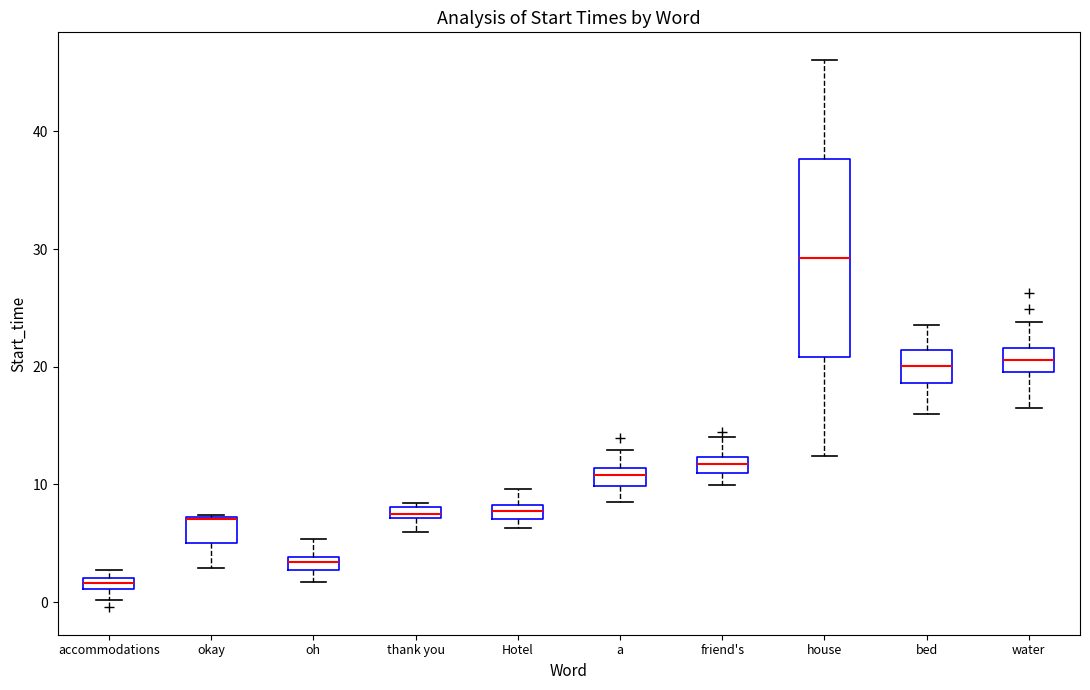

Where is the lower edge of the box for bed on the y-axis? The values are not printed on the chart, so give them approximately, as read against the axis.

19